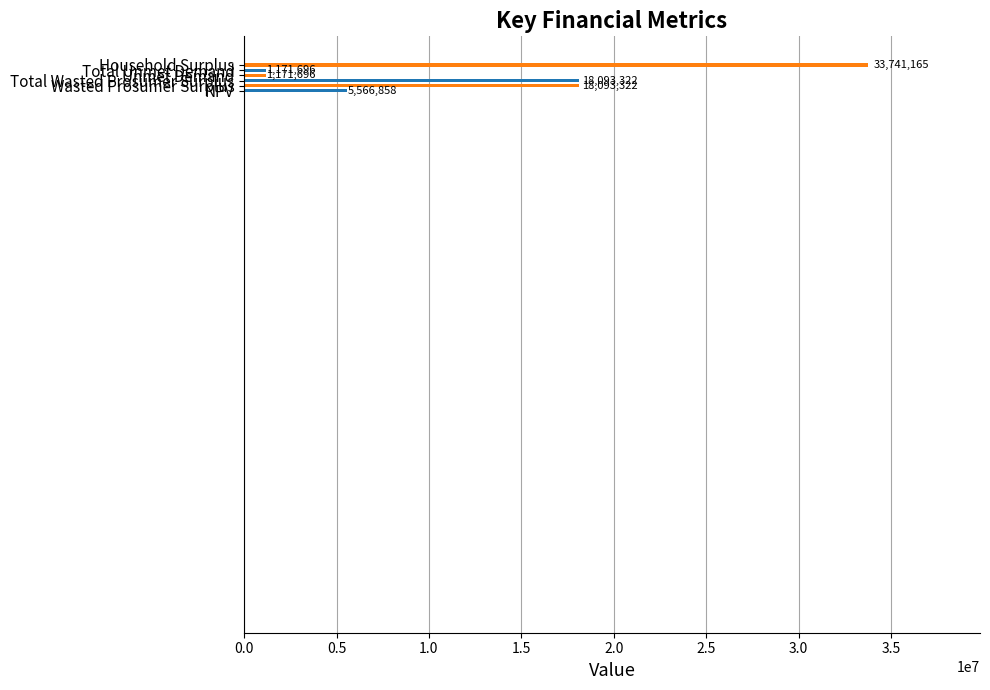

What is the change in value from Total Wasted Prosumer Surplus to Total Unmet Demand?

-16921625.9